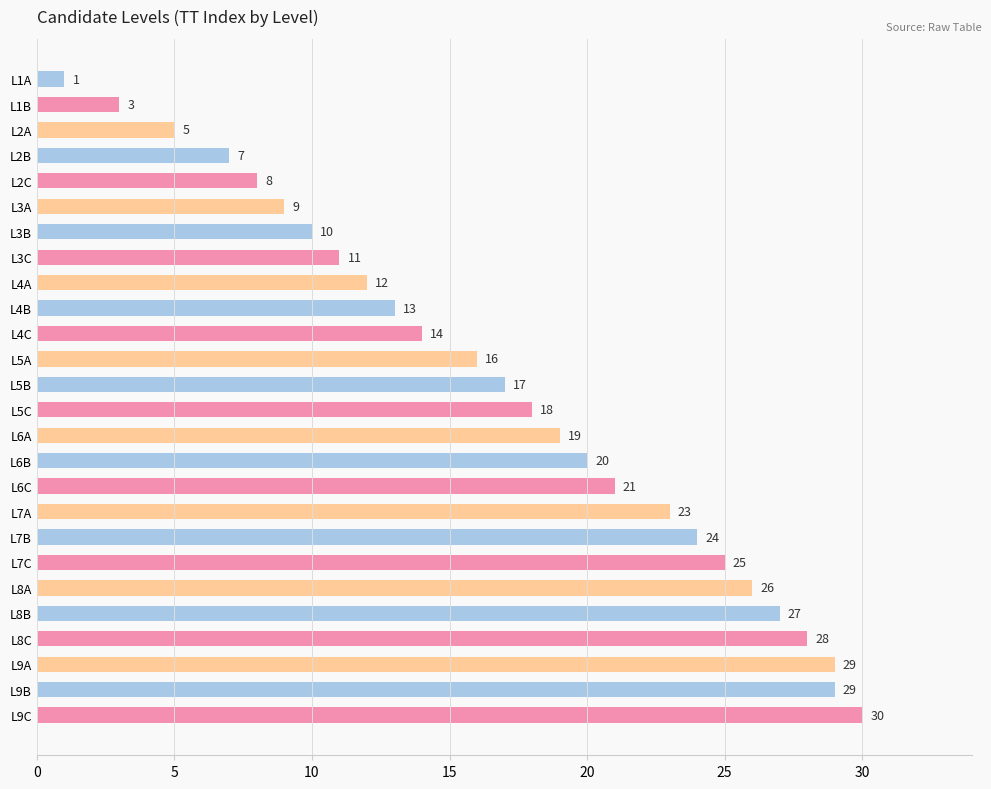

What is the change in value from L4C to L9A?

+15